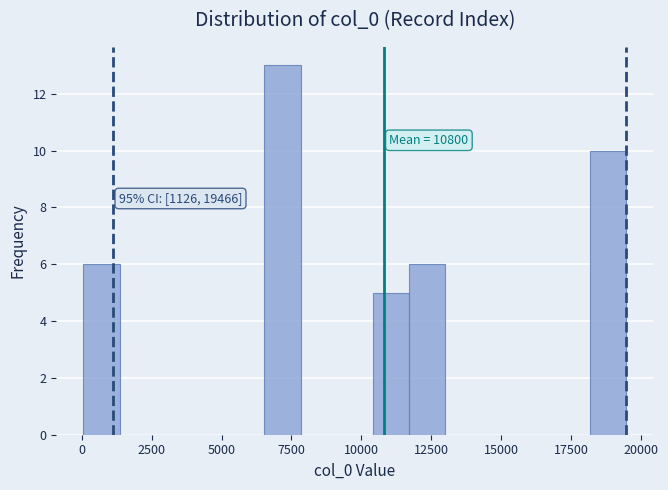

Read against the x-axis, roughly where is the centre of the tallest bar?

7000